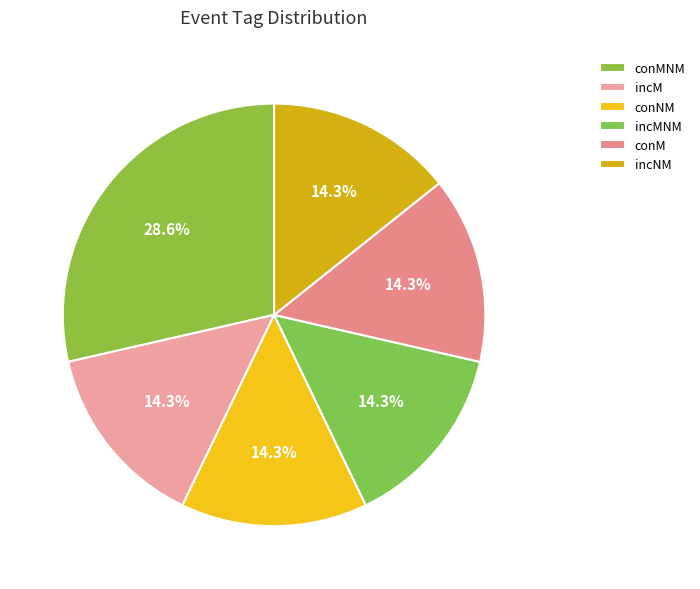

Is it true that conNM is 1% of the pie?

False